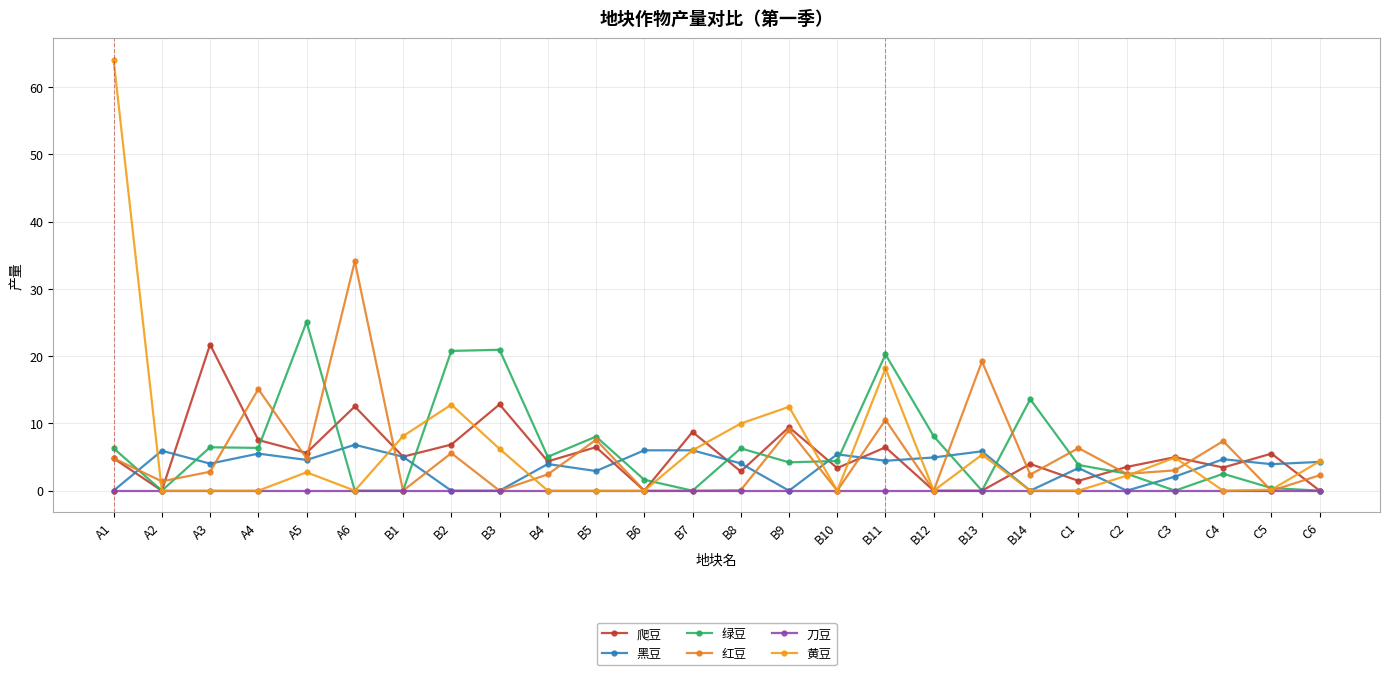

Which series has the widest spread of values?

黄豆